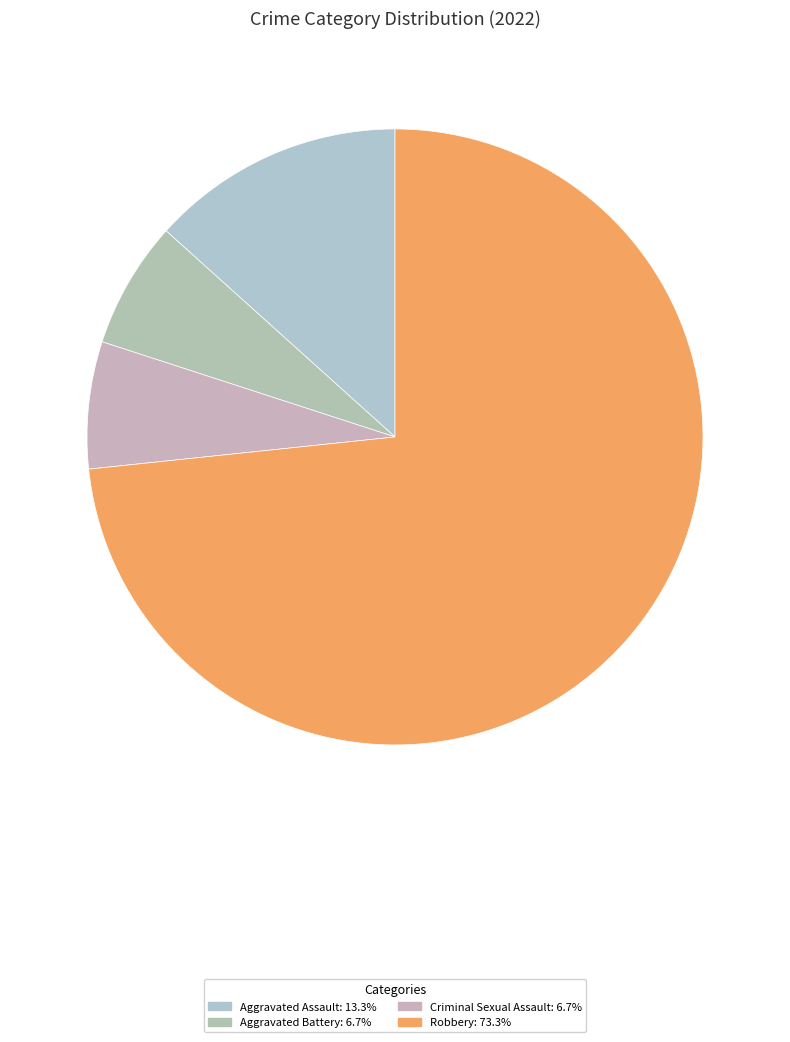

How many segments does this pie chart have?

4